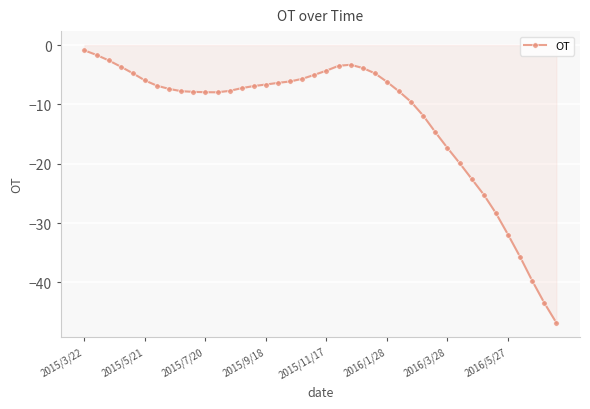

True or false: the data has more than 0 interior local peaks.

True